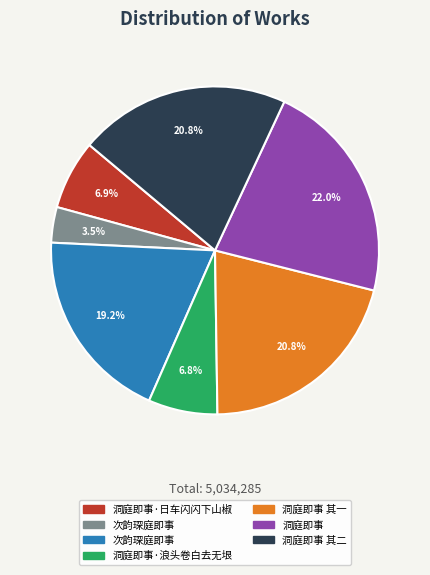

Does any single category account for the majority?

No